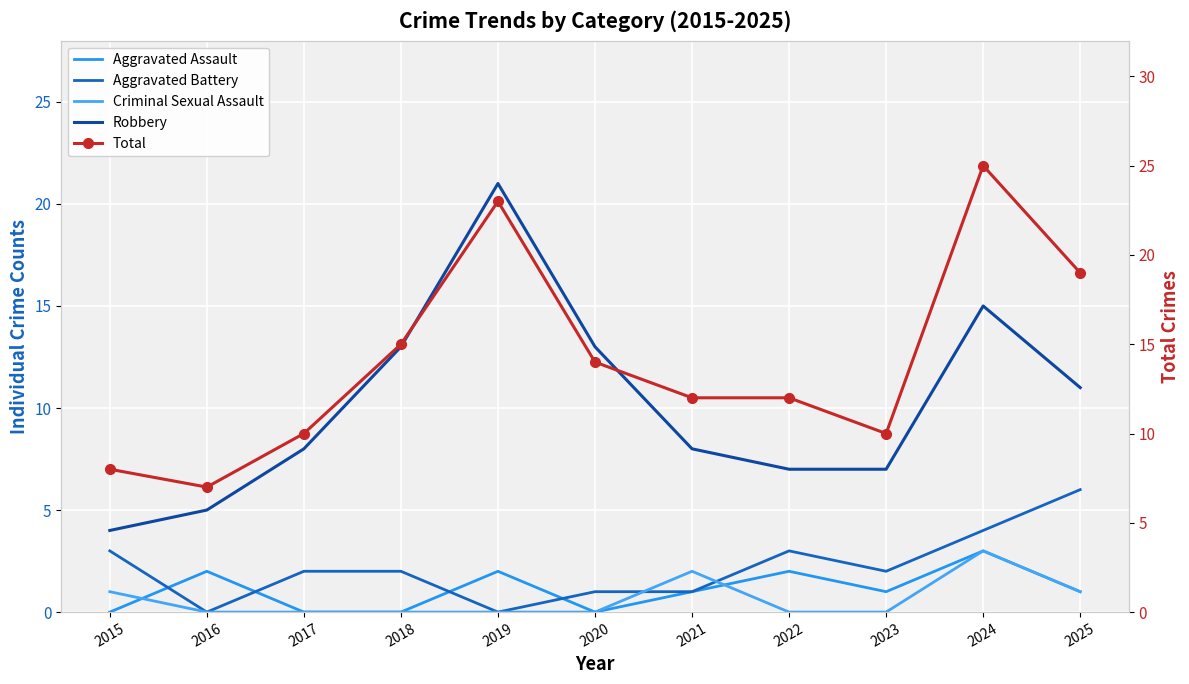

At which category is the sum across all series the highest?

2024